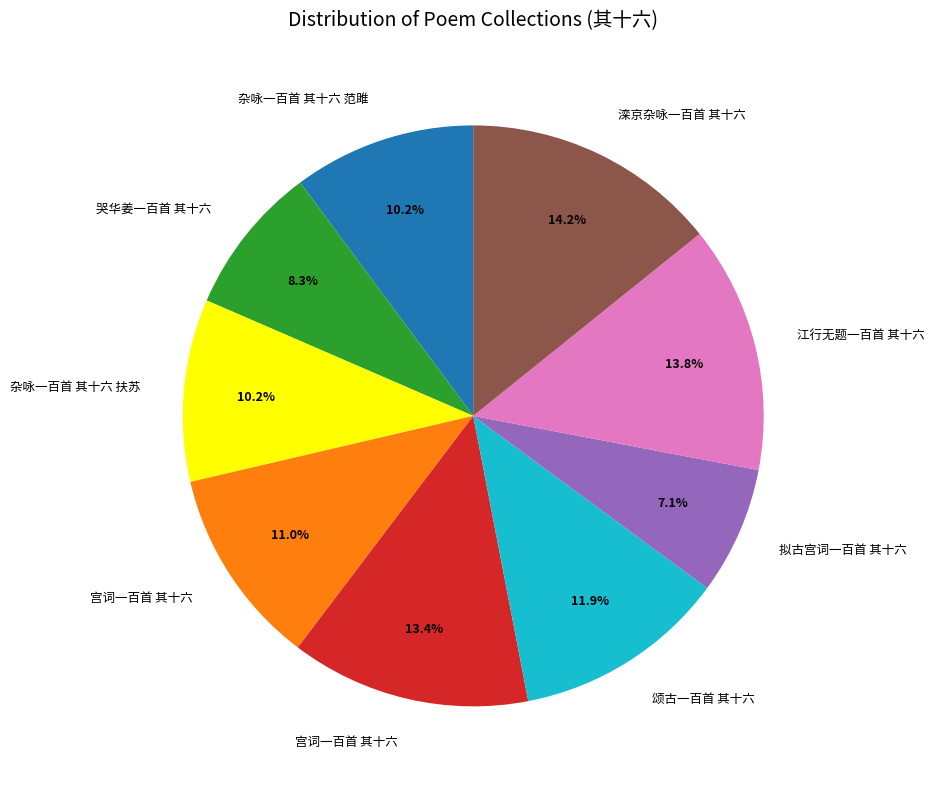

Is there any slice that represents more than half of the pie?

No